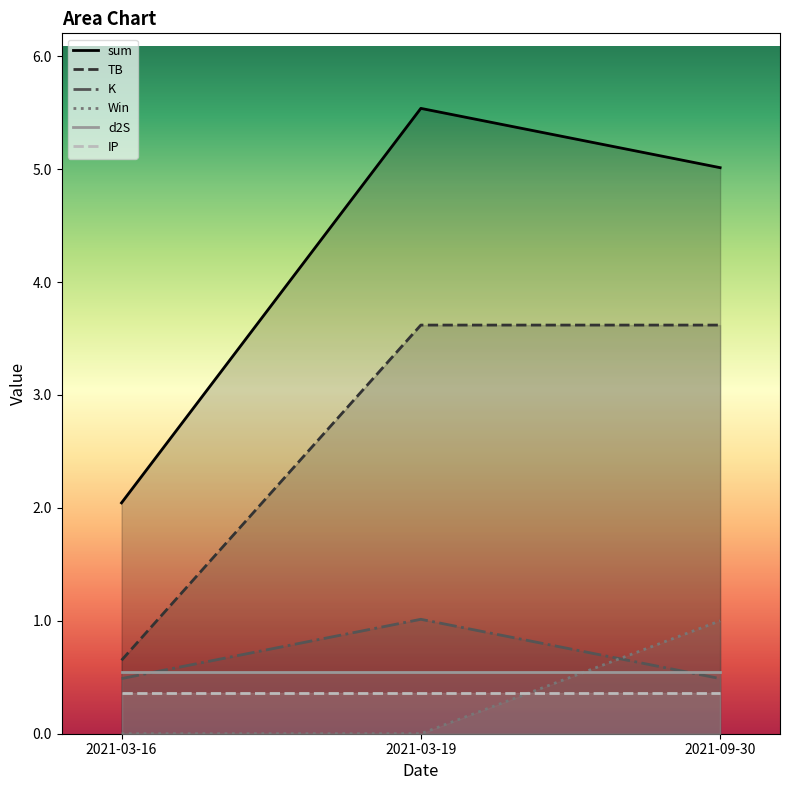

What are all the series names shown in the legend?

sum, TB, K, Win, d2S, IP